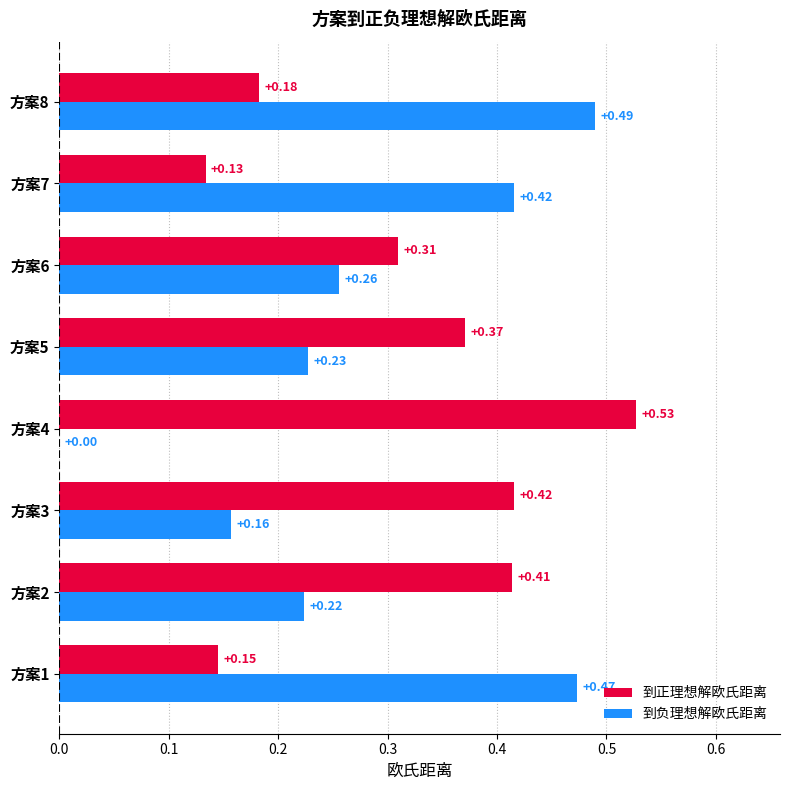

Is the value of 到正理想解欧氏距离 at 方案3 greater than the value of 到负理想解欧氏距离 at 方案1?

No